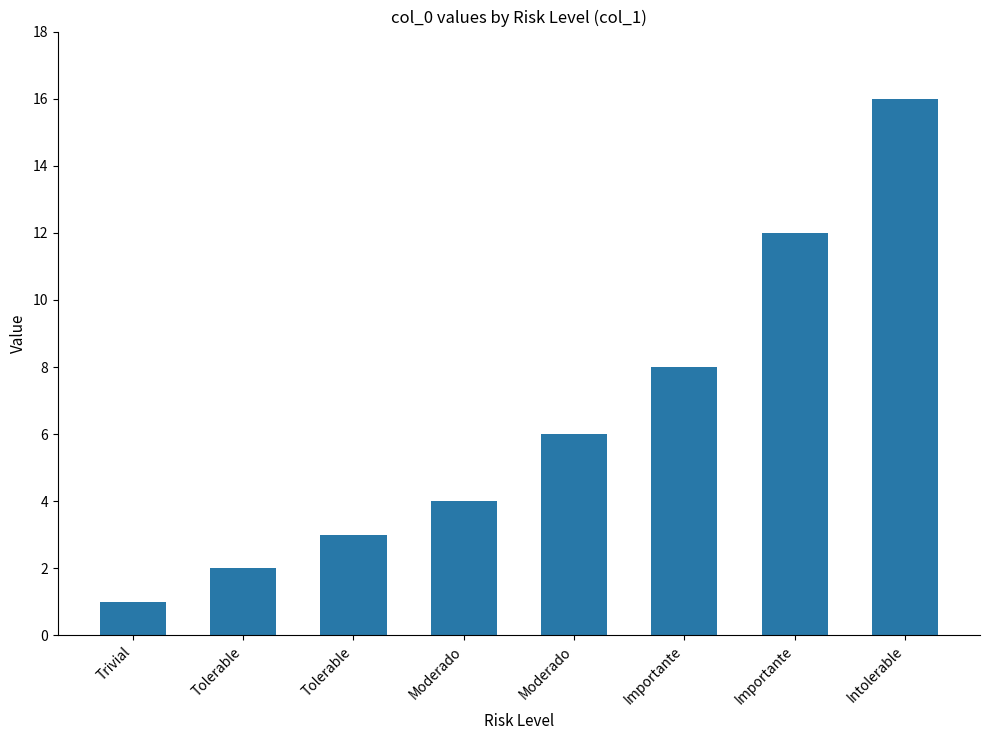

How many bars are there in total?

8